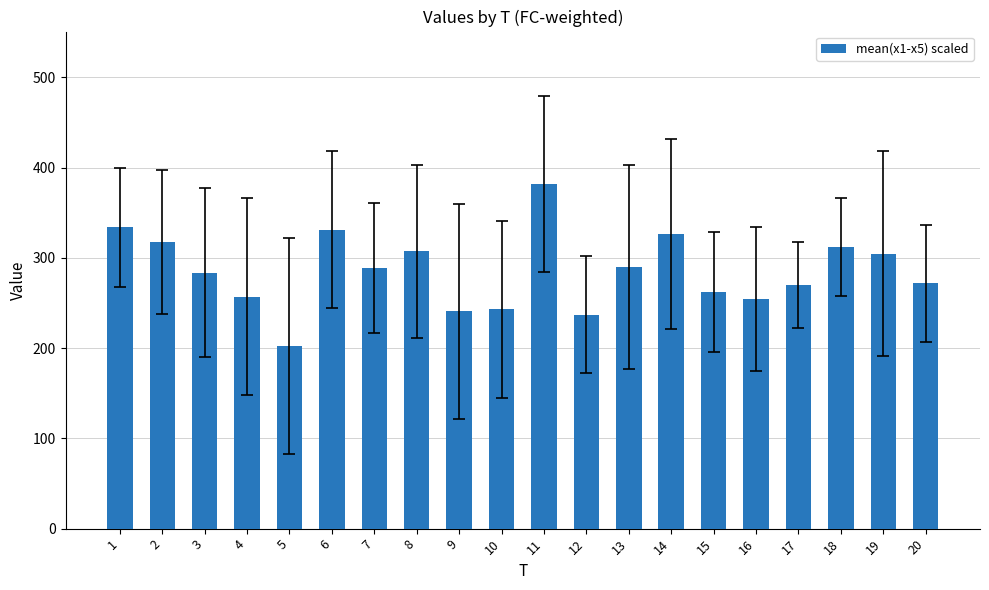

At which category does the chart reach its minimum across all series?

5